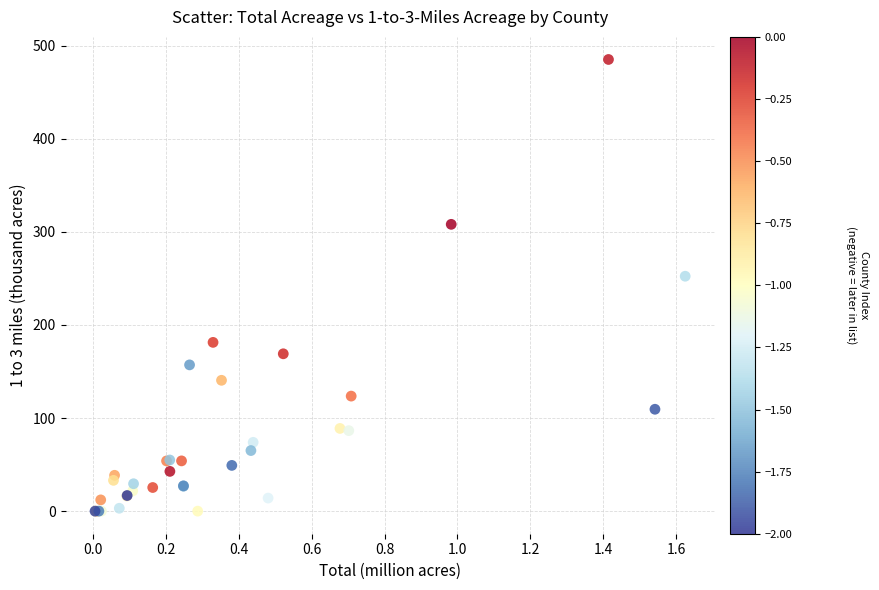

What Y value in the scatter plot is closest to 242?

252.3